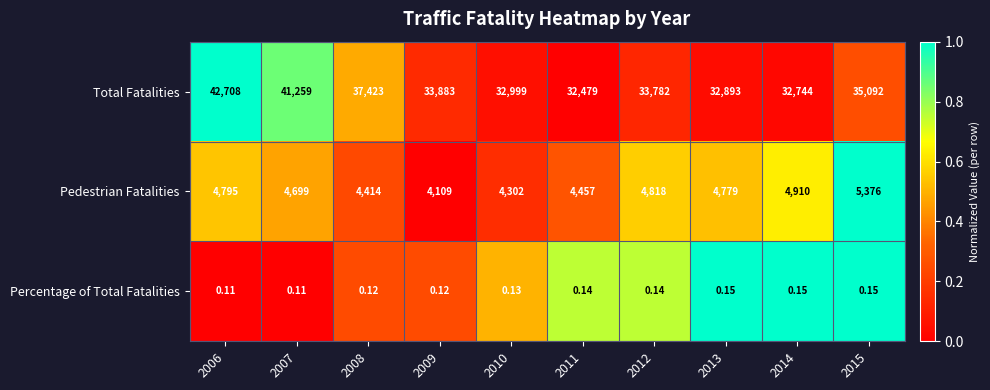

Is the value of Pedestrian Fatalities at 2011 greater than the value of Total Fatalities at 2014?

No